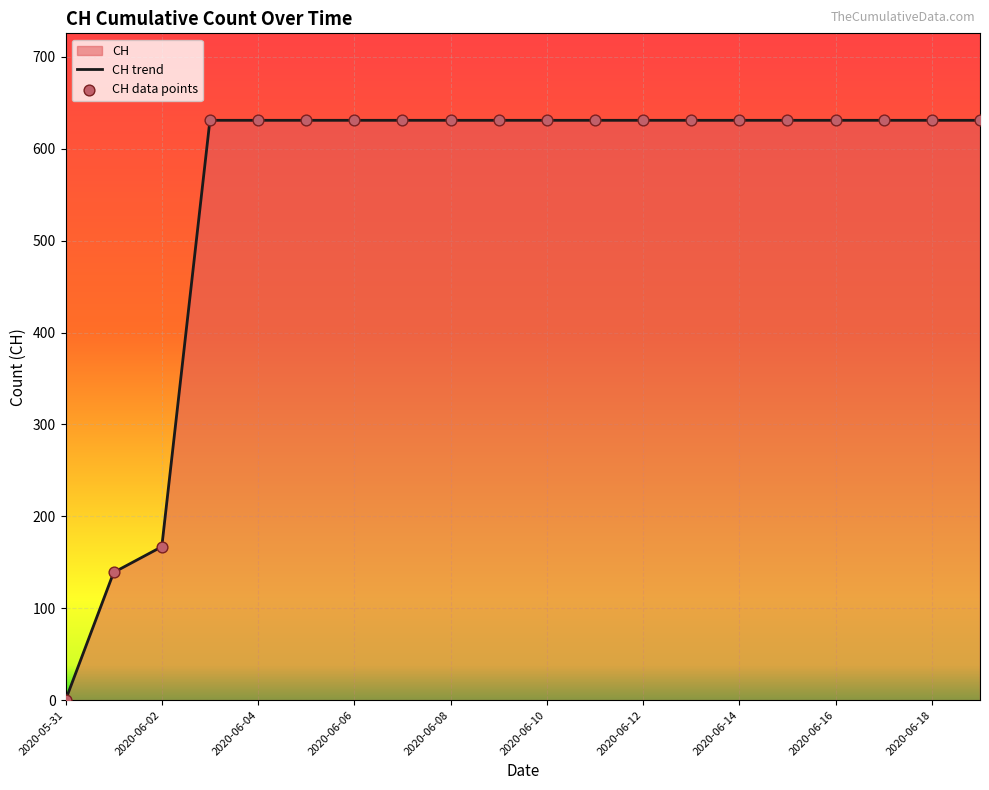

What is the change in value from 2020-06-01 to 2020-06-08?

+492